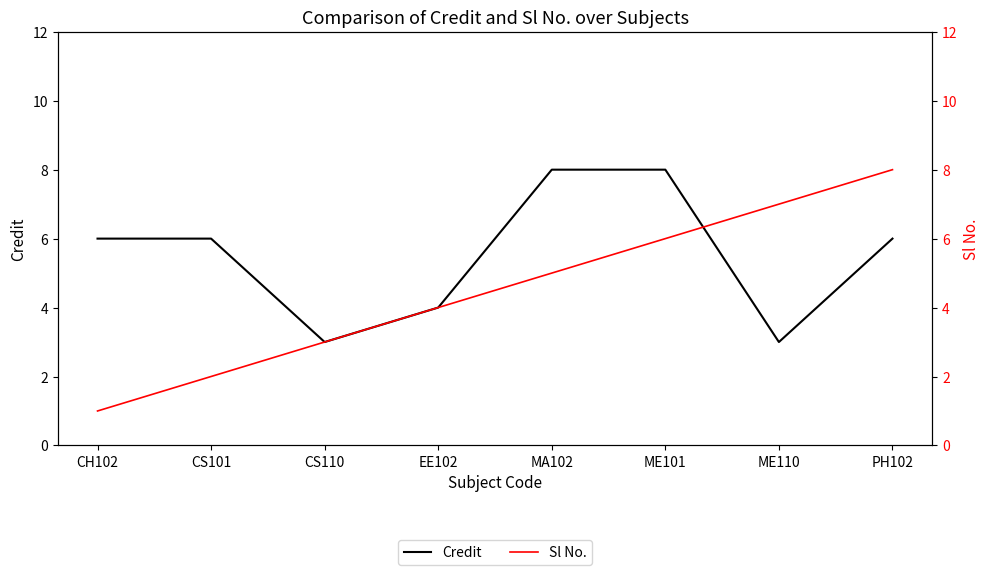

What is the label of the 2nd point from the left?

CS101